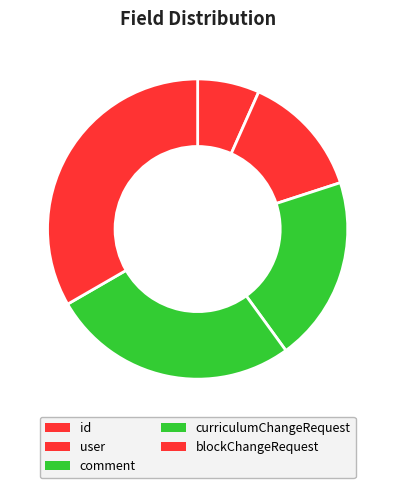

What percentage is NOT represented by id?

93.3%